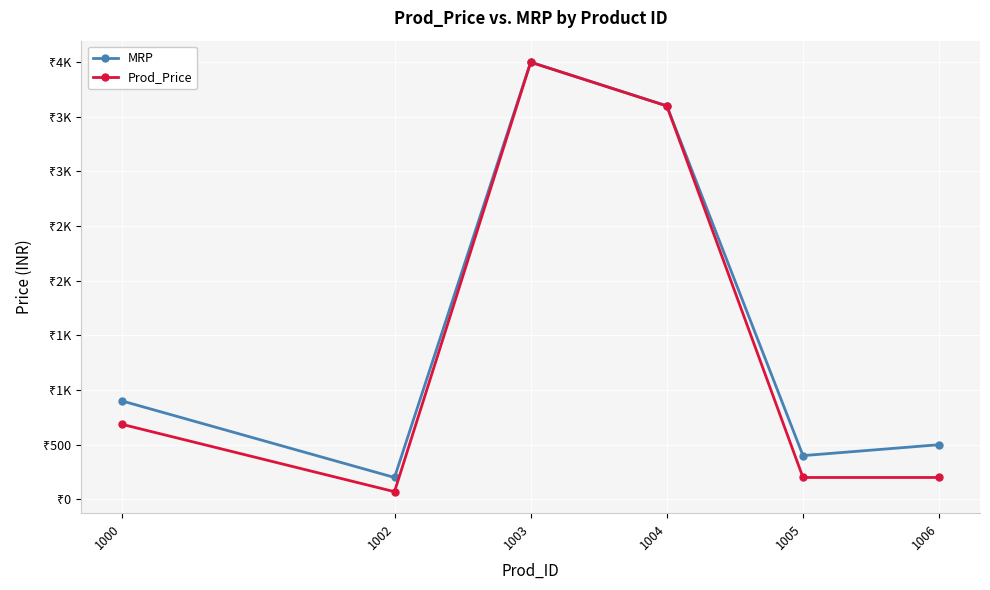

True or false: Prod_Price has more than 1 points higher than both neighbors.

False